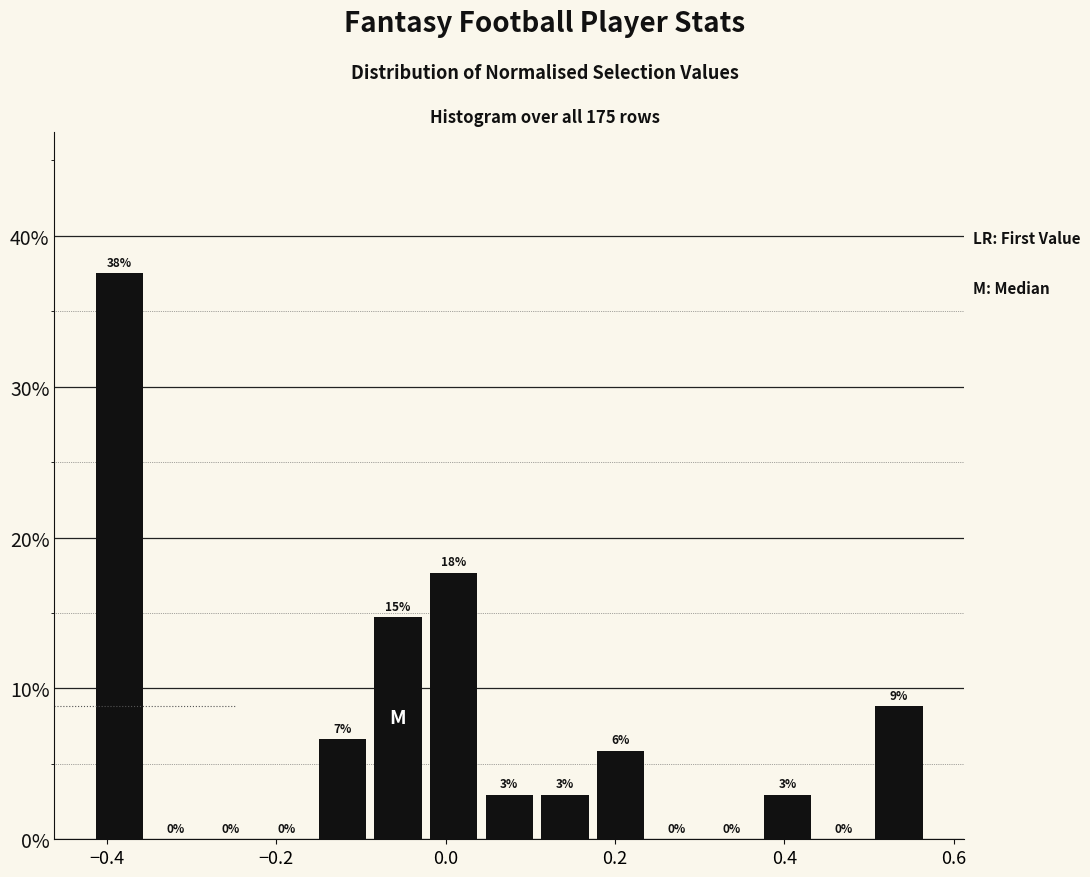

Read against the x-axis, roughly where is the centre of the tallest bar?

-0.38